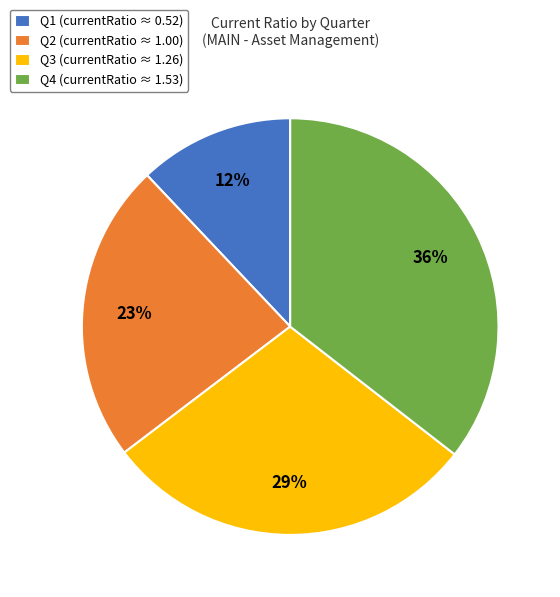

True or false: Q1 accounts for 7% of the total.

False